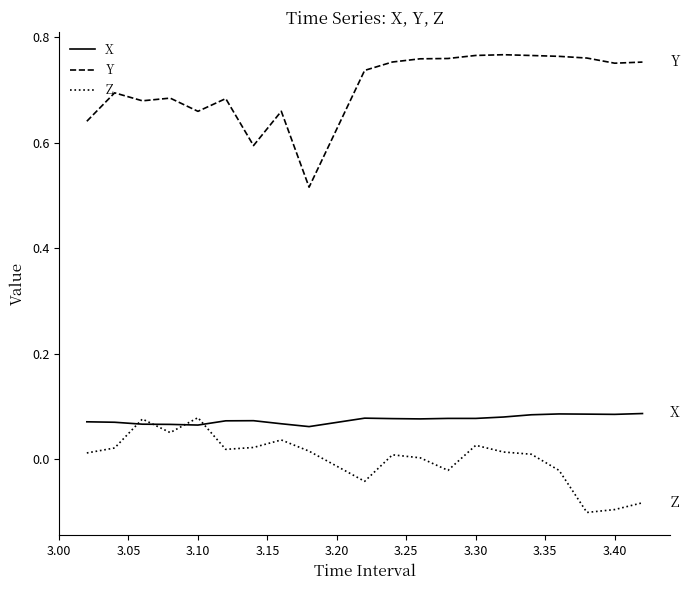

Which series has the largest total across all categories?

Y